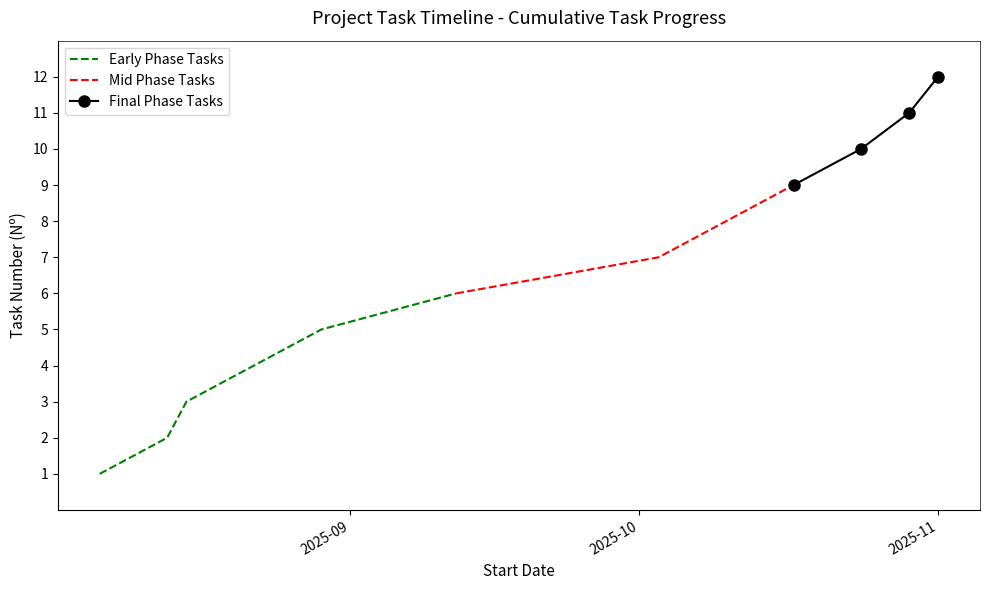

How many data points does each series have?

12